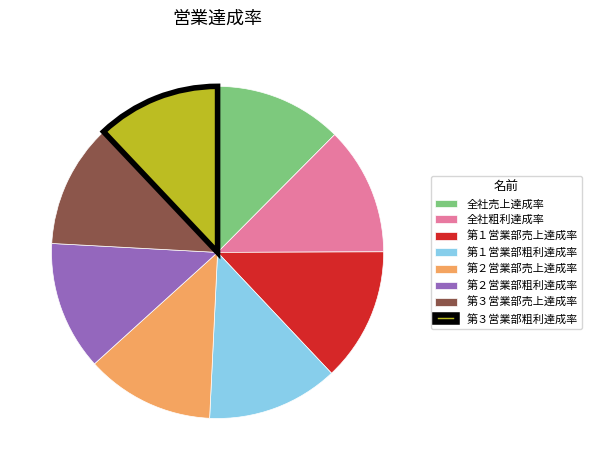

Approximately how many times larger is the value at 第１営業部売上達成率 compared to 第３営業部粗利達成率?

1.1